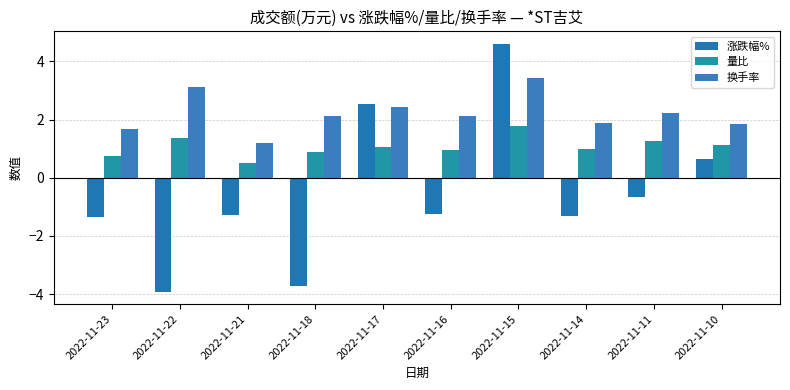

What is the lowest value of the 量比 series?

0.5